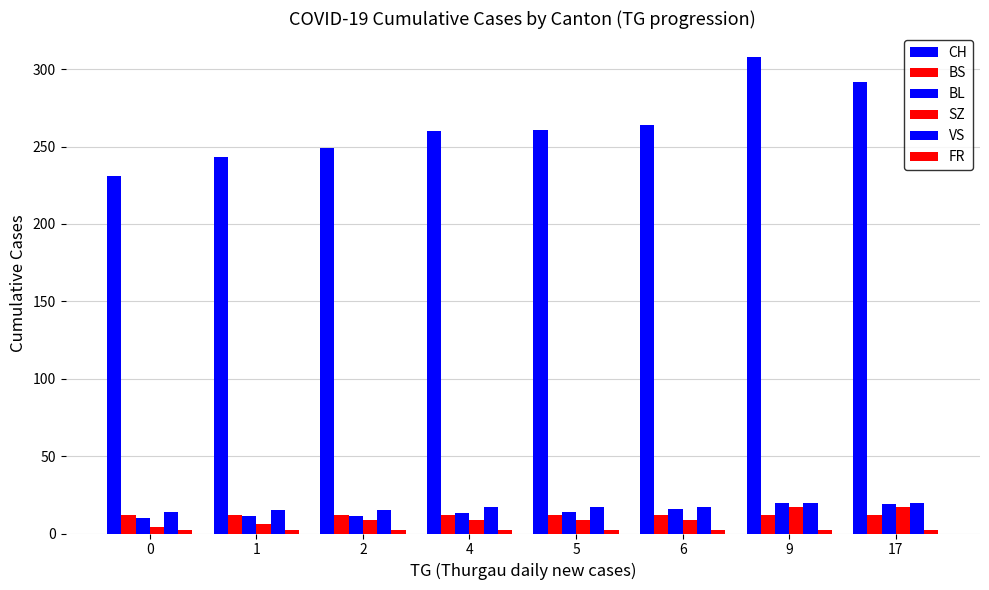

Which series has the largest total across all categories?

CH